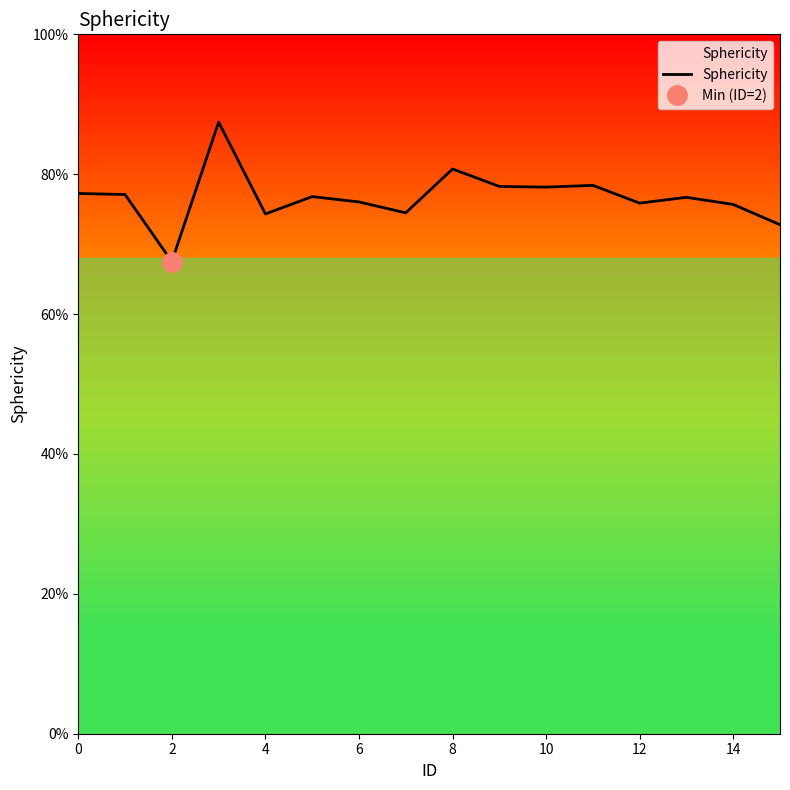

What is the label of the 11th point from the left?

10